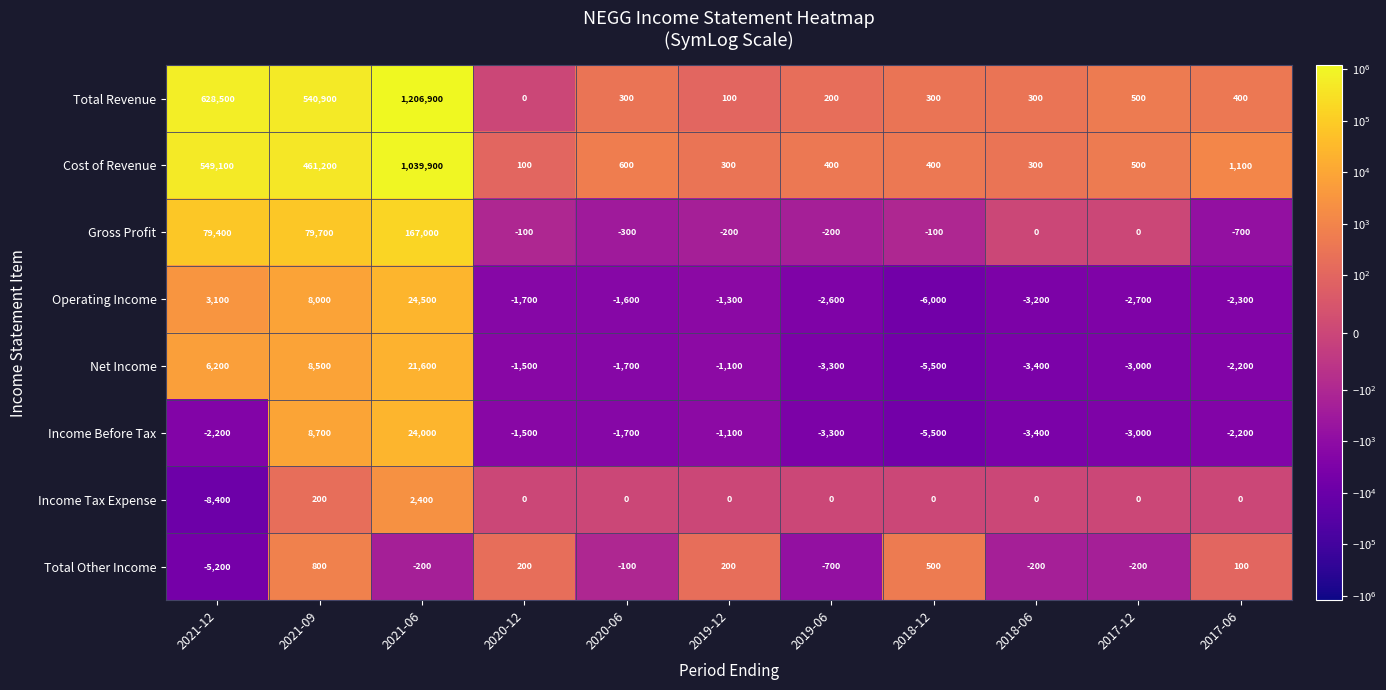

Rank the series by their maximum value, from lowest to highest.

Total Other Income, Income Tax Expense, Net Income, Income Before Tax, Operating Income, Gross Profit, Cost of Revenue, Total Revenue